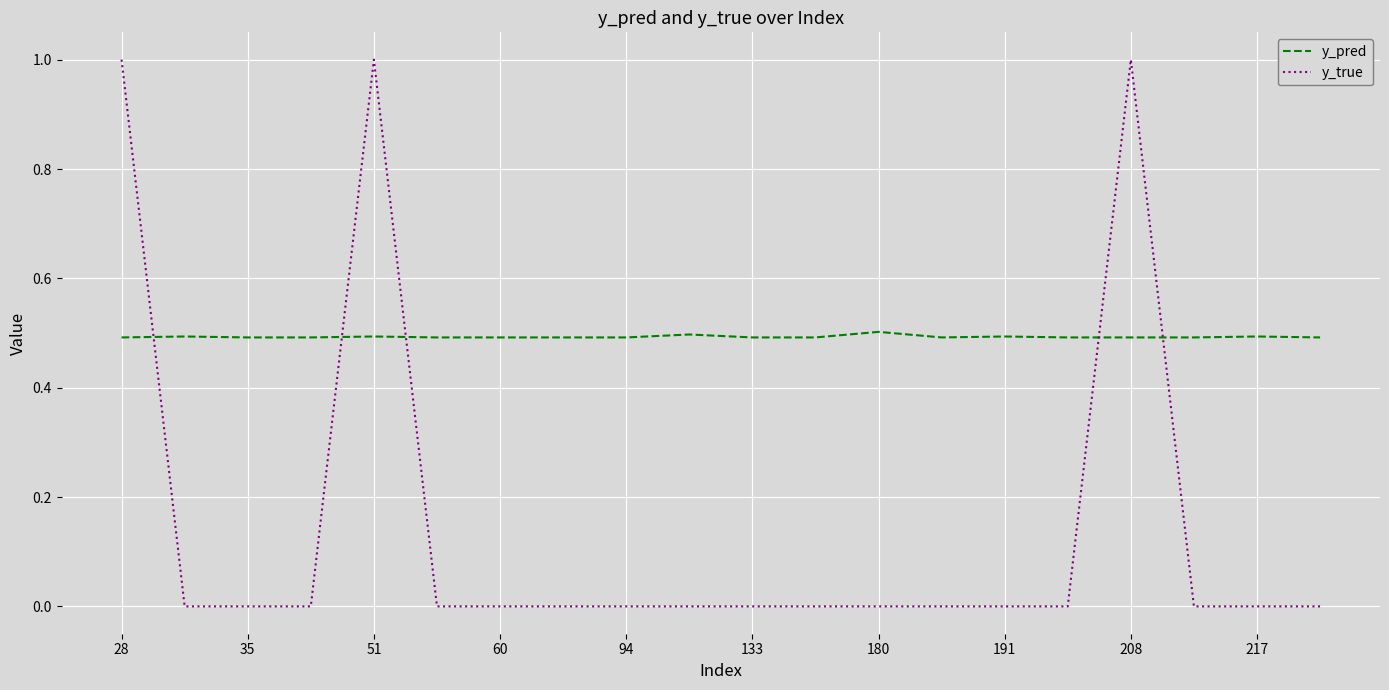

What is the highest value of the y_pred series?

0.5